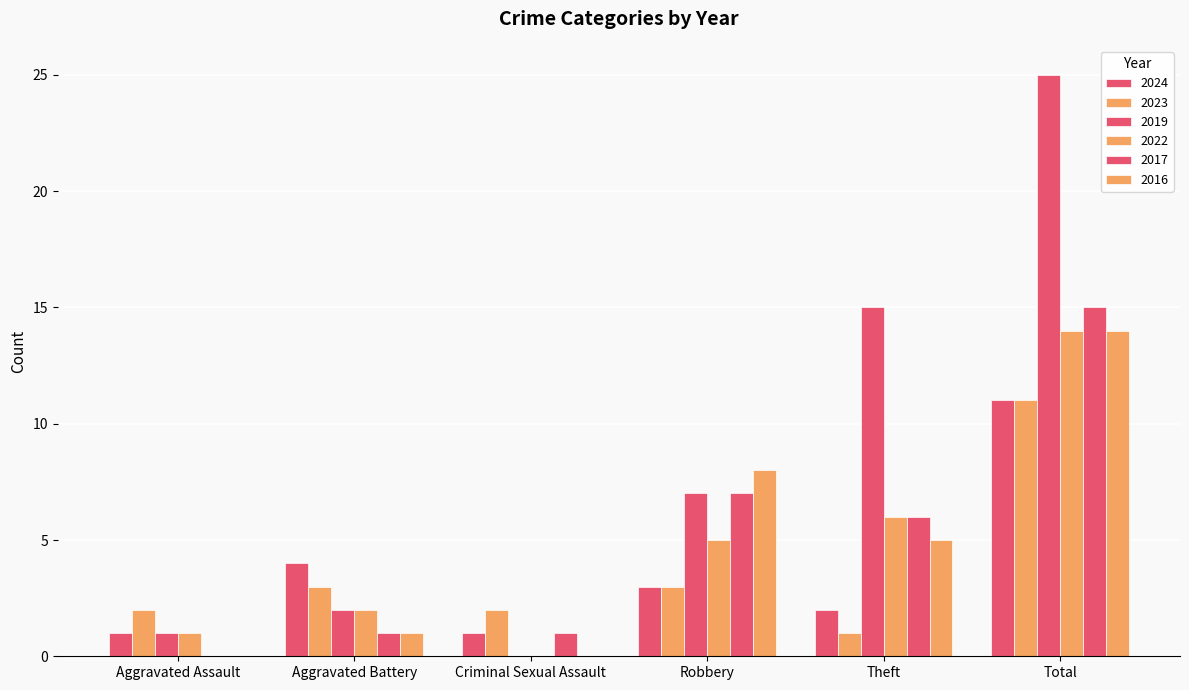

How many groups of bars are there?

6